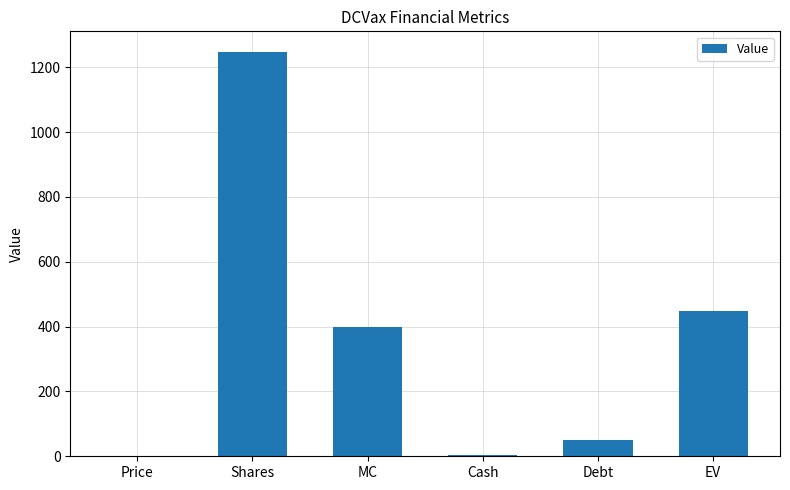

True or false: the data shows 51.0 at Debt.

True